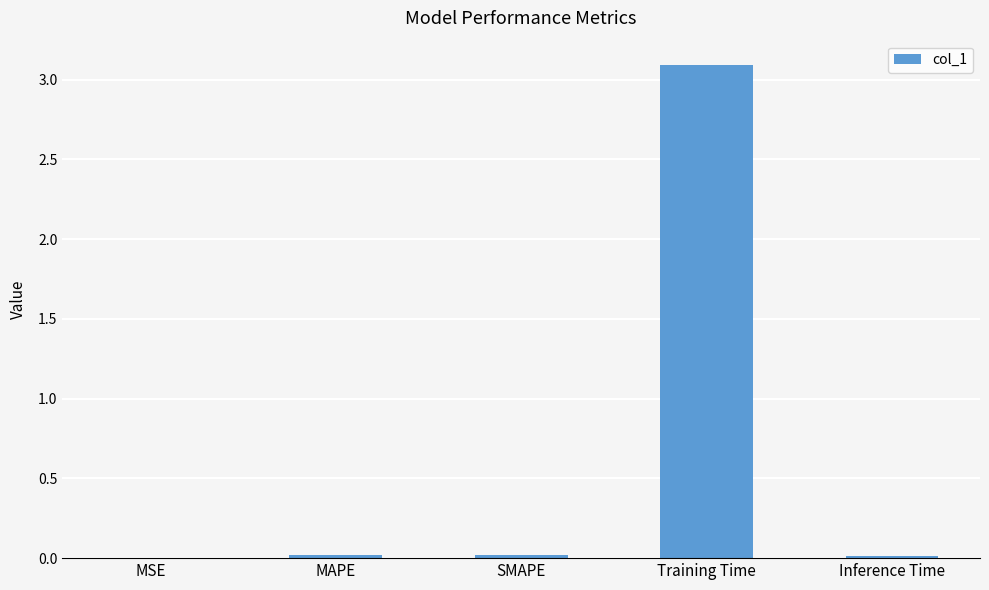

What is the greatest value displayed?

3.1